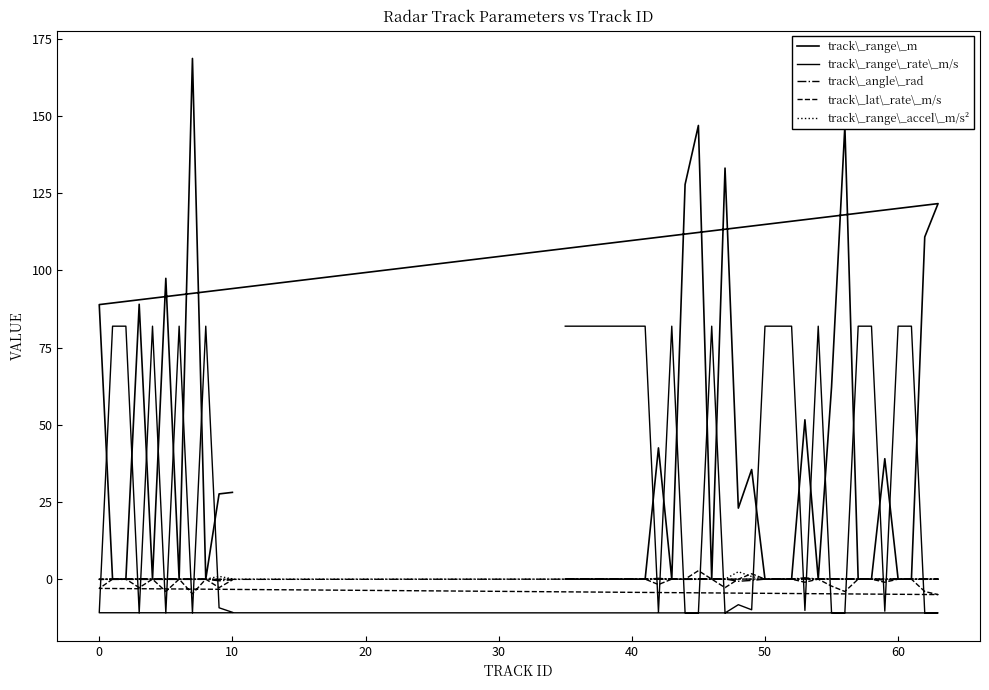

What are all the series names shown in the legend?

track\_range\_m, track\_range\_rate\_m/s, track\_angle\_rad, track\_lat\_rate\_m/s, track\_range\_accel\_m/s²